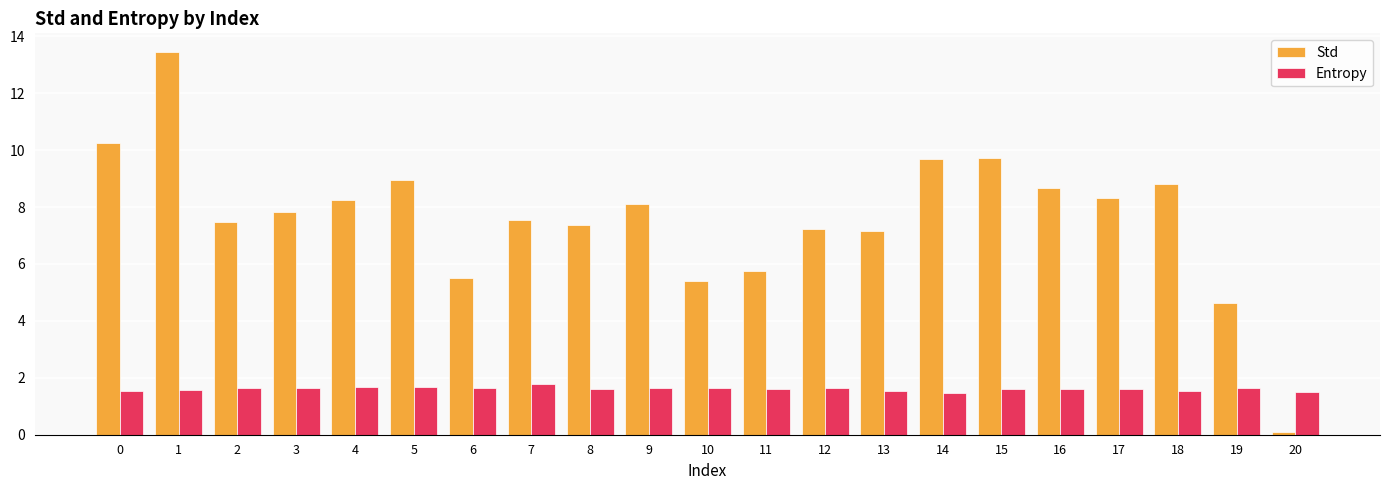

At how many categories does at least one series exceed 6?

16